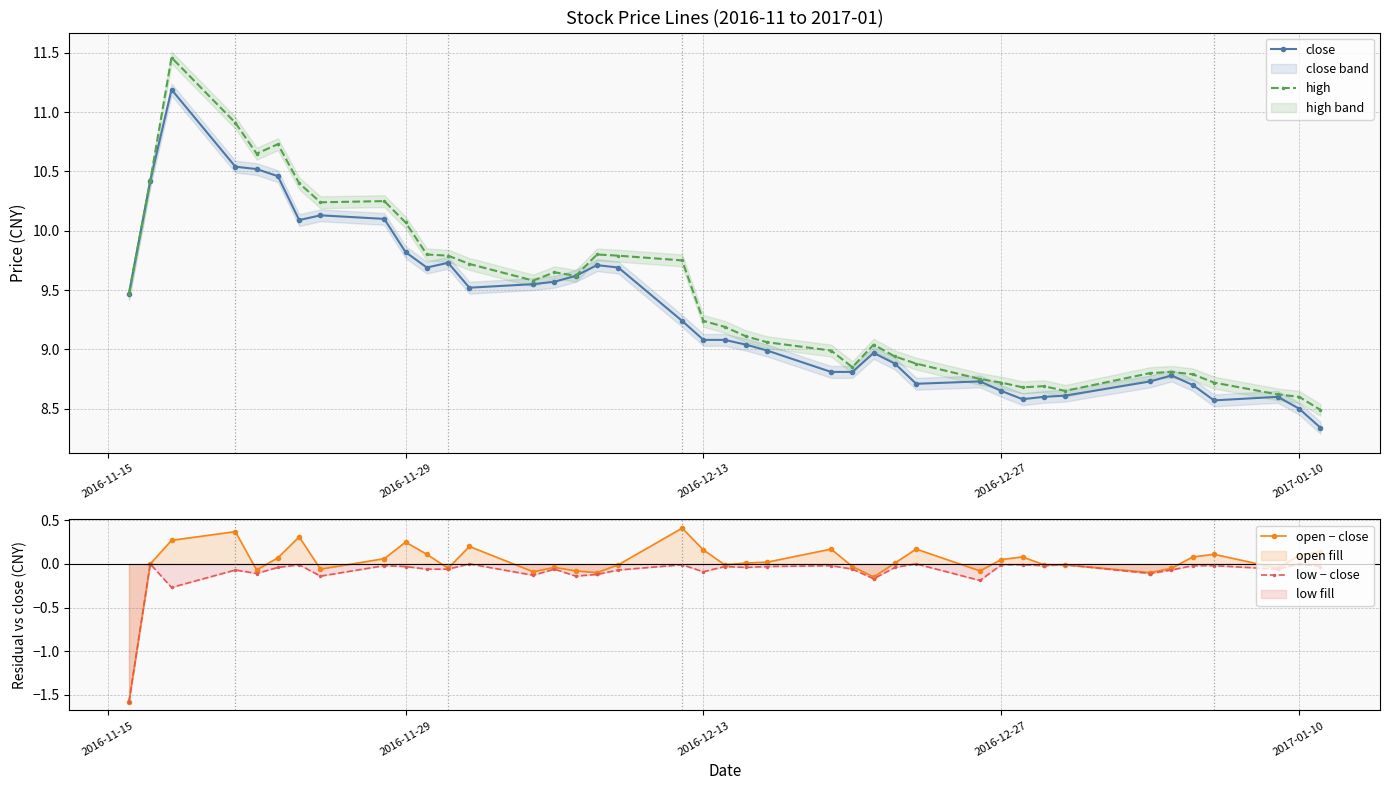

True or false: high has more than 1 points higher than both neighbors.

True